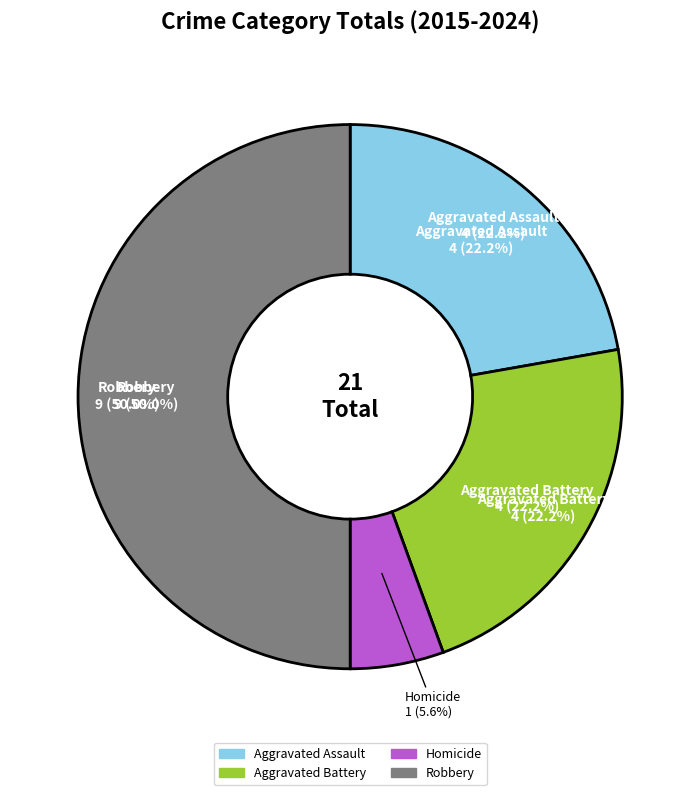

To the nearest percent, what portion does Homicide represent?

6%